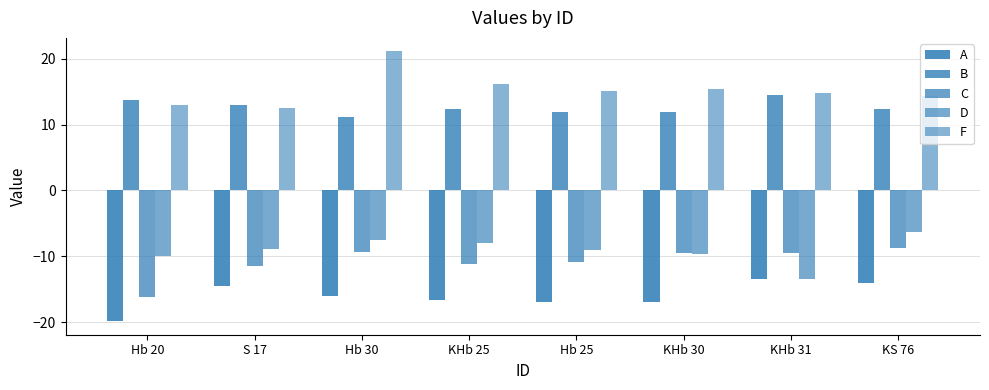

What is the greatest value displayed?

21.1